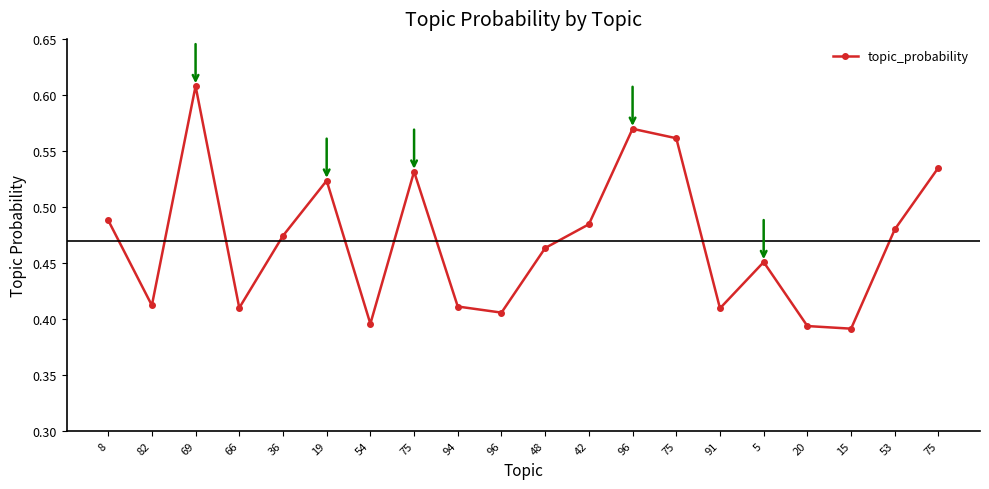

Does the chart have visible grid lines?

No